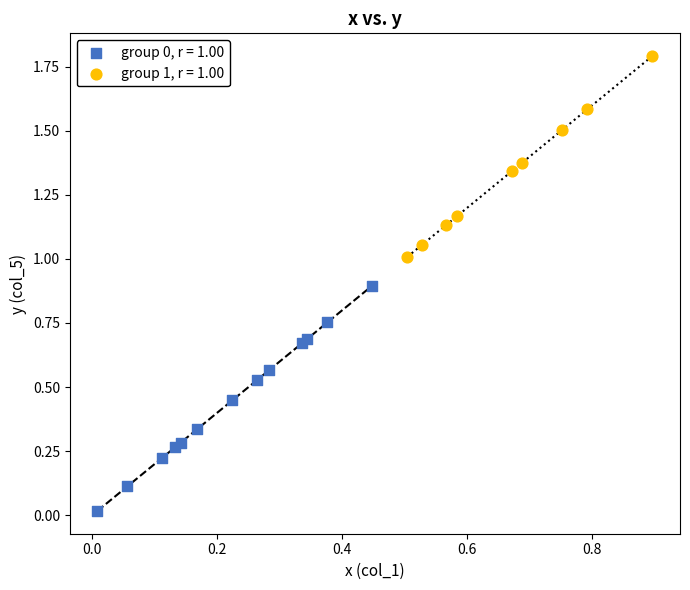

Which series reaches the maximum Y coordinate?

group 1, r = 1.00